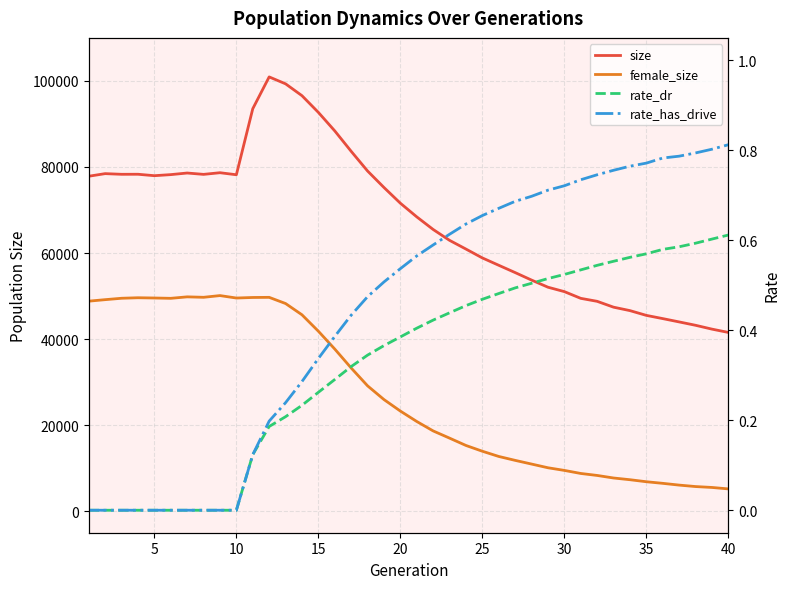

Reading left to right, list all the values displayed in this chart.

size: 77849.0	78452.0	78298.0	78308.0	77974.0	78224.0	78596.0	78282.0	78666.0	78191.0	93538.0	100931.0	99323.0	96569.0	92685.0	88383.0	83642.0	79064.0	75233.0	71579.0	68405.0	65473.0	62948.0	60921.0	58862.0	57153.0	55456.0	53715.0	52058.0	51032.0	49470.0	48777.0	47416.0	46617.0	45509.0	44761.0	43991.0	43208.0	42317.0	41546.0
female_size: 48815.0	49164.0	49489.0	49608.0	49550.0	49475.0	49816.0	49712.0	50111.0	49544.0	49671.0	49701.0	48265.0	45648.0	41830.0	37684.0	33288.0	29139.0	25948.0	23273.0	20851.0	18658.0	16983.0	15278.0	13936.0	12724.0	11815.0	10958.0	10097.0	9481.0	8772.0	8311.0	7719.0	7318.0	6848.0	6477.0	6067.0	5729.0	5521.0	5184.0
rate_dr: 0.0	0.0	0.0	0.0	0.0	0.0	0.0	0.0	0.0	0.0	0.1	0.2	0.2	0.2	0.3	0.3	0.3	0.3	0.4	0.4	0.4	0.4	0.4	0.5	0.5	0.5	0.5	0.5	0.5	0.5	0.5	0.5	0.6	0.6	0.6	0.6	0.6	0.6	0.6	0.6
rate_has_drive: 0.0	0.0	0.0	0.0	0.0	0.0	0.0	0.0	0.0	0.0	0.1	0.2	0.2	0.3	0.3	0.4	0.4	0.5	0.5	0.5	0.6	0.6	0.6	0.6	0.7	0.7	0.7	0.7	0.7	0.7	0.7	0.7	0.8	0.8	0.8	0.8	0.8	0.8	0.8	0.8